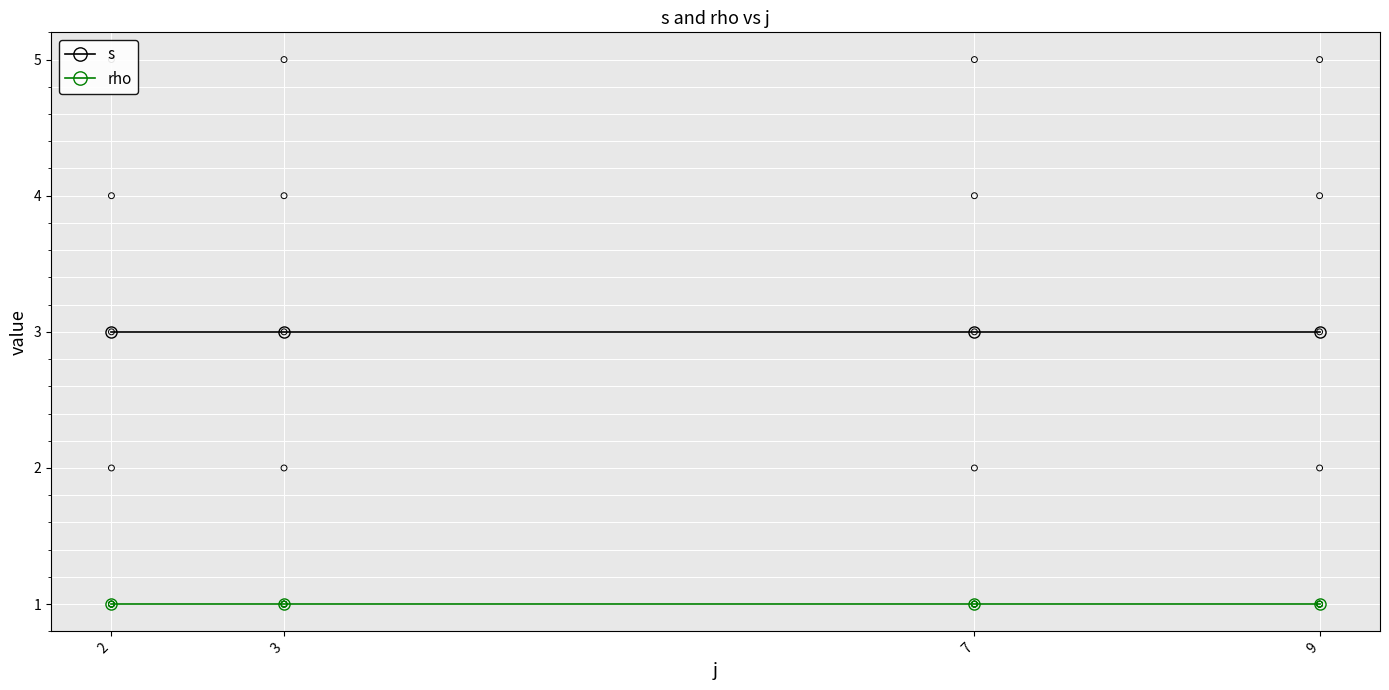

What is the total value across all series at 2?

4